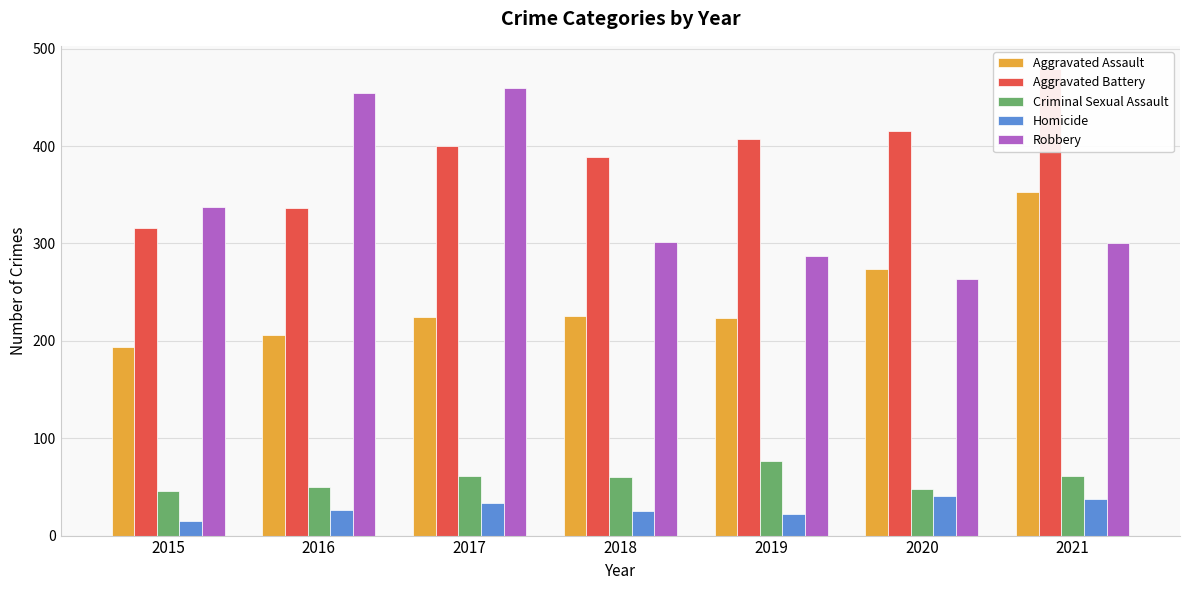

Rank the categories by Aggravated Assault value from highest to lowest.

2021, 2020, 2018, 2017, 2019, 2016, 2015